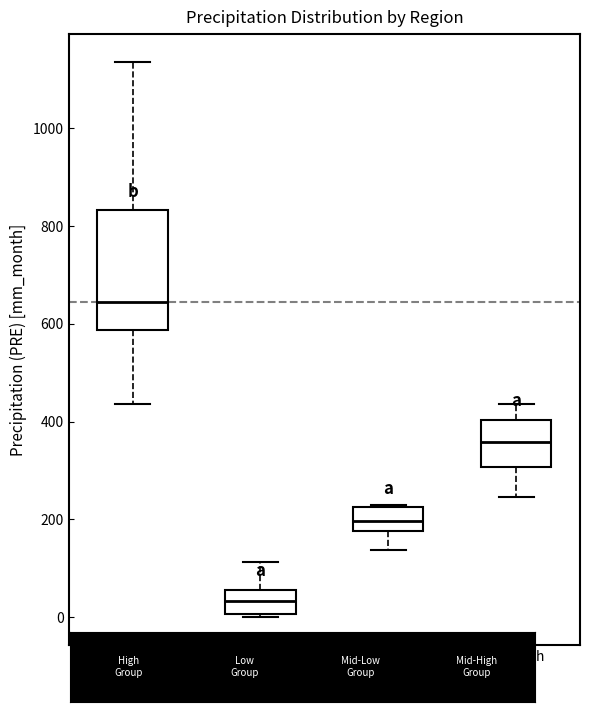

Which box is the tallest, from its lower edge to its upper edge?

High Group